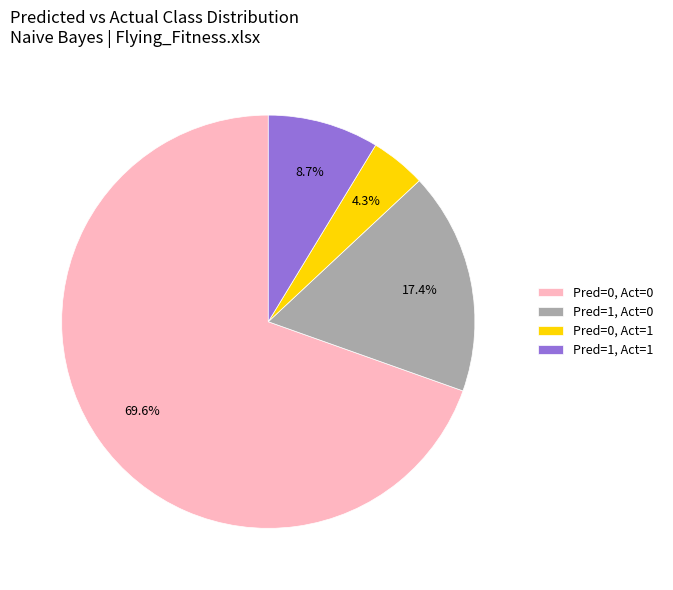

What is the majority slice?

Pred=0, Act=0